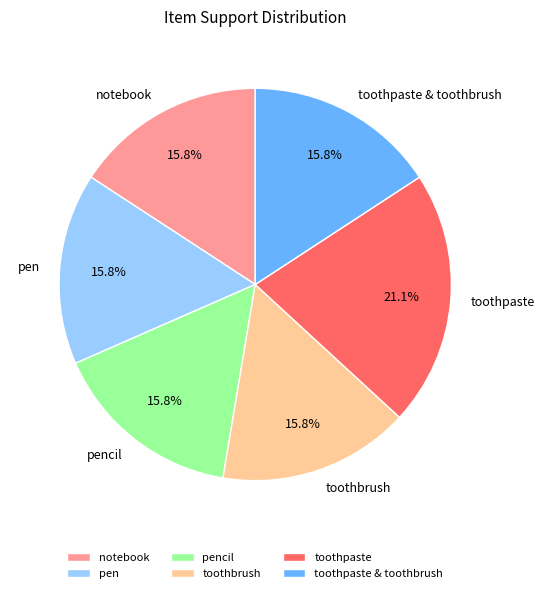

What is the largest slice in the pie chart?

toothpaste